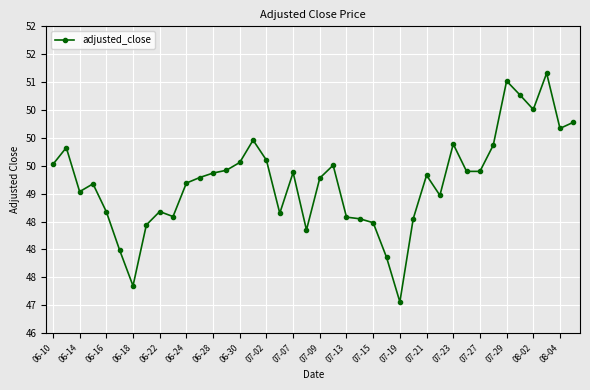

Reading right to left, list all the values displayed in this chart.

50.3	50.2	51.2	50.5	50.8	51.0	49.9	49.4	49.4	49.9	49.0	49.3	48.5	47.1	47.9	48.5	48.5	48.6	49.5	49.3	48.4	49.4	48.6	49.6	50.0	49.6	49.4	49.4	49.3	49.2	48.6	48.7	48.4	47.3	48.0	48.7	49.2	49.0	49.8	49.5